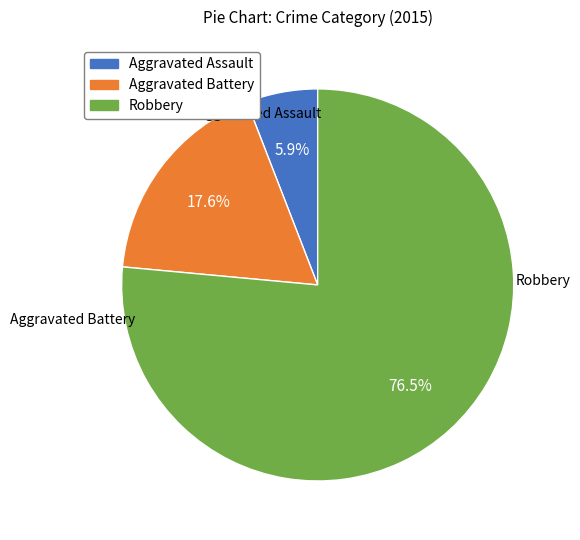

Count the number of slices in the pie.

3